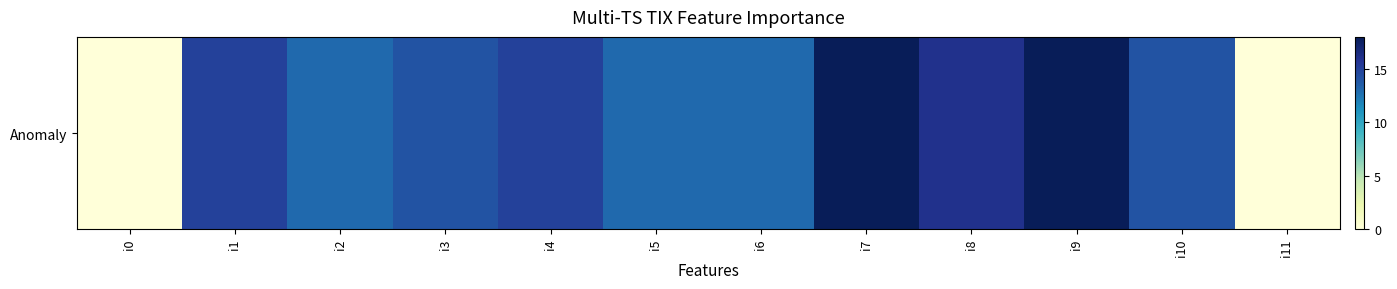

How many distinct data groups are displayed?

1